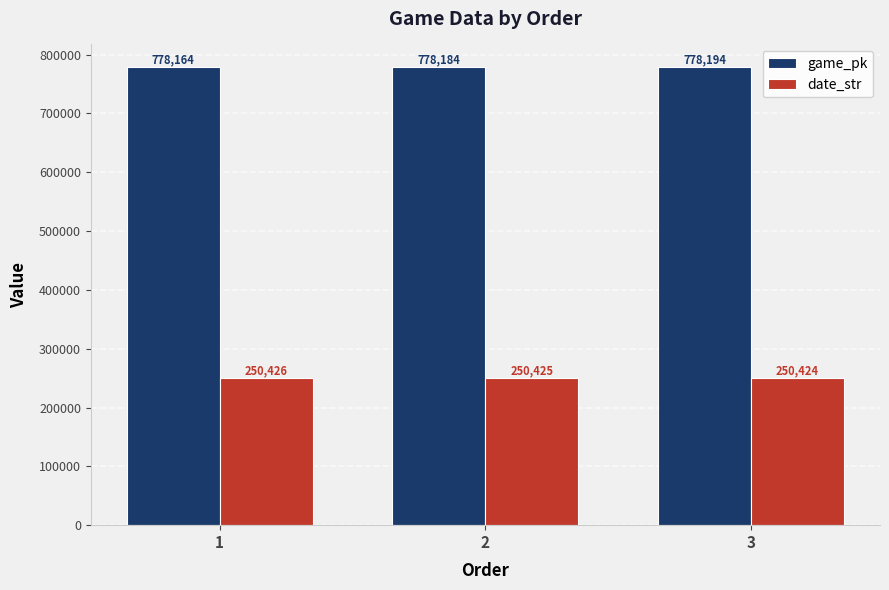

How many data points in game_pk are less than 778184?

1